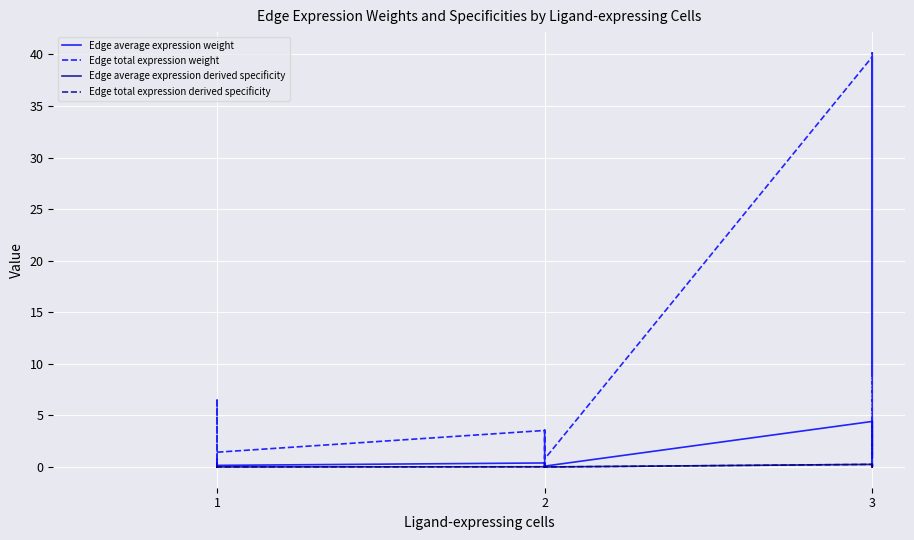

Between 2 and 3, which series saw the biggest shift?

Edge total expression weight